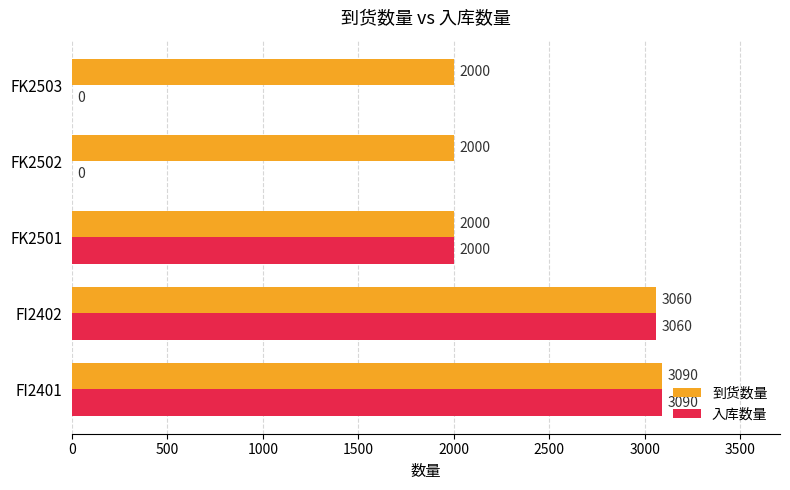

What is the sum of all 入库数量 values?

8150